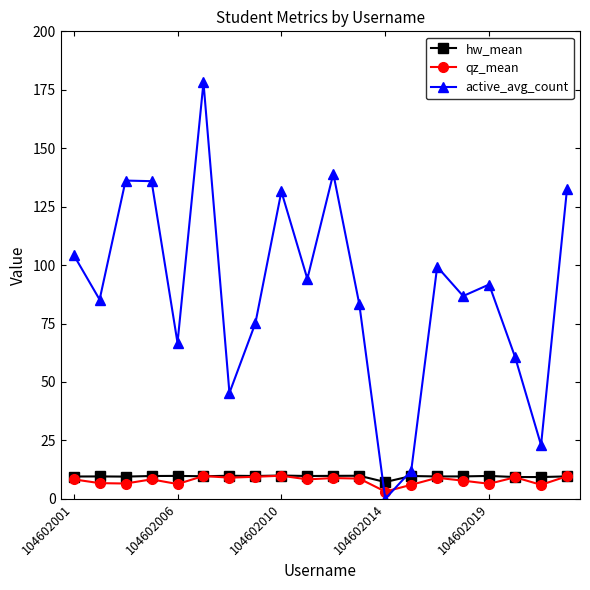

In hw_mean, how many points are higher than both neighbors (excluding endpoints)?

7